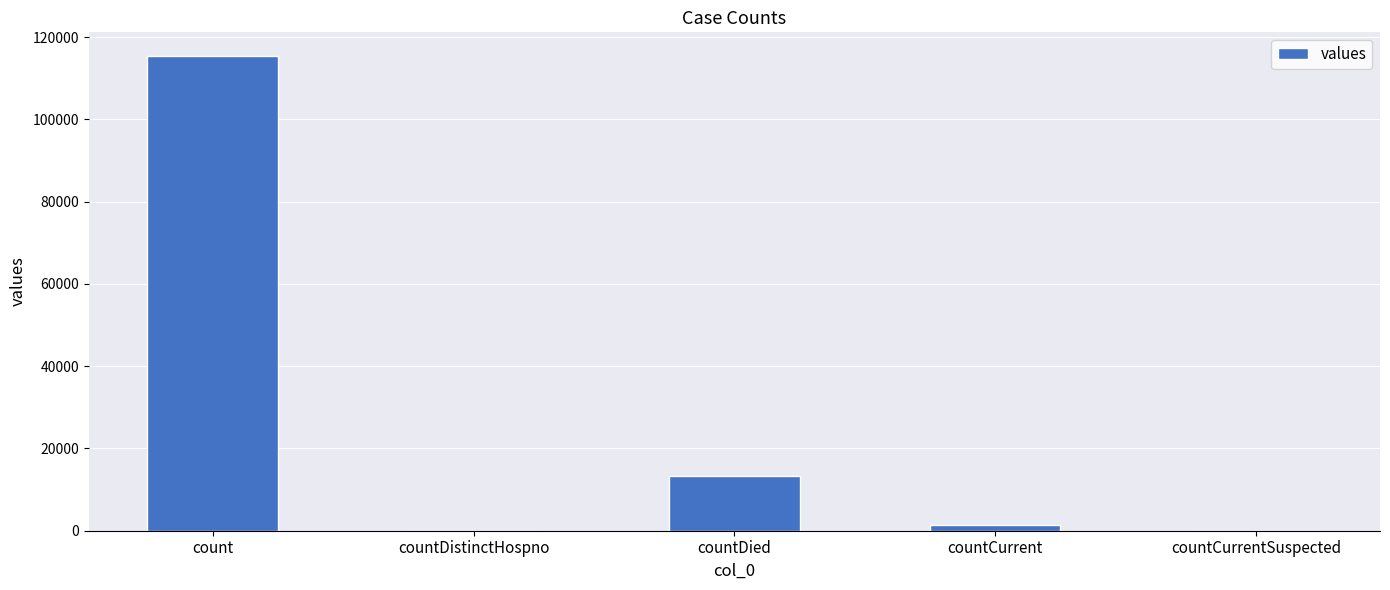

At which label is the value closest to 57689?

countDied